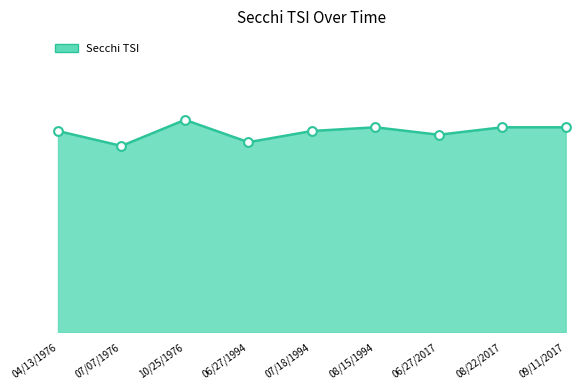

Does the chart have visible grid lines?

No